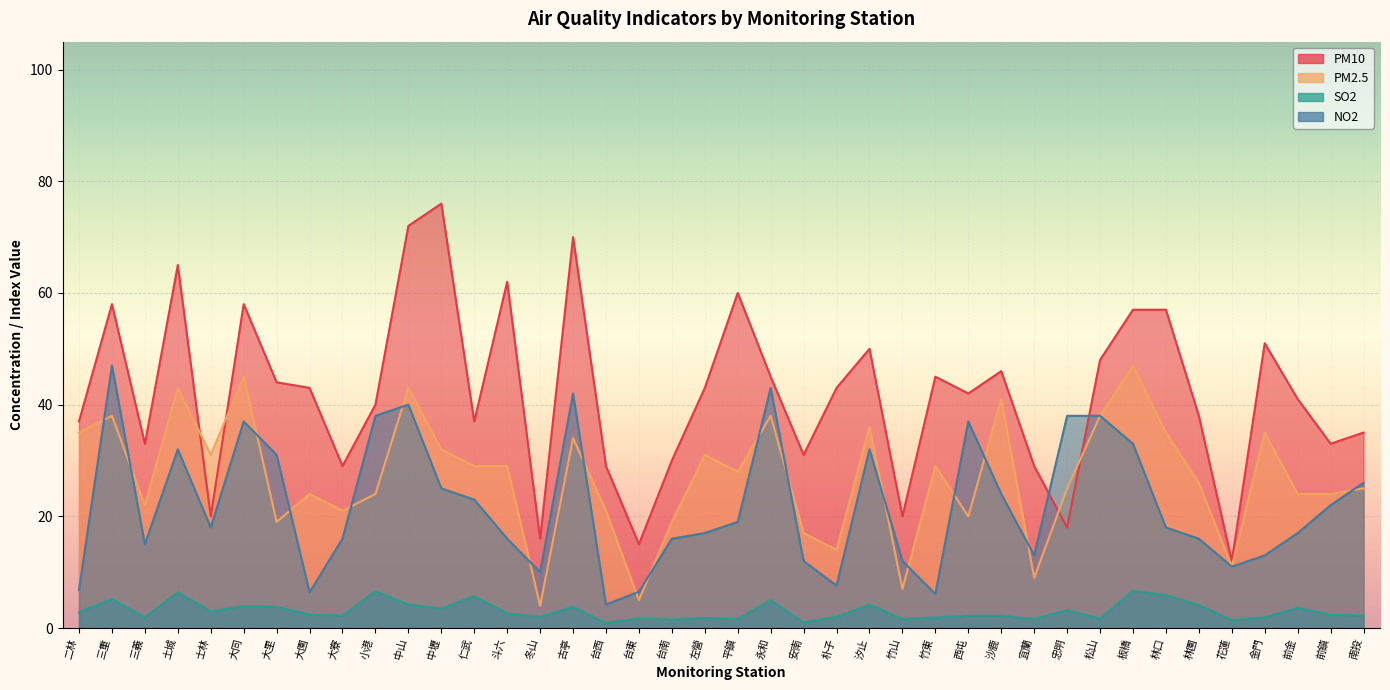

Rank the categories by PM2.5 value from highest to lowest.

板橋, 大同, 土城, 中山, 沙鹿, 三重, 永和, 松山, 汐止, 二林, 林口, 金門, 古亭, 中壢, 士林, 左營, 仁武, 斗六, 竹東, 平鎮, 林園, 忠明, 南投, 大園, 小港, 前金, 前鎮, 三義, 大寮, 台西, 西屯, 大里, 台南, 安南, 朴子, 花蓮, 宜蘭, 竹山, 台東, 冬山